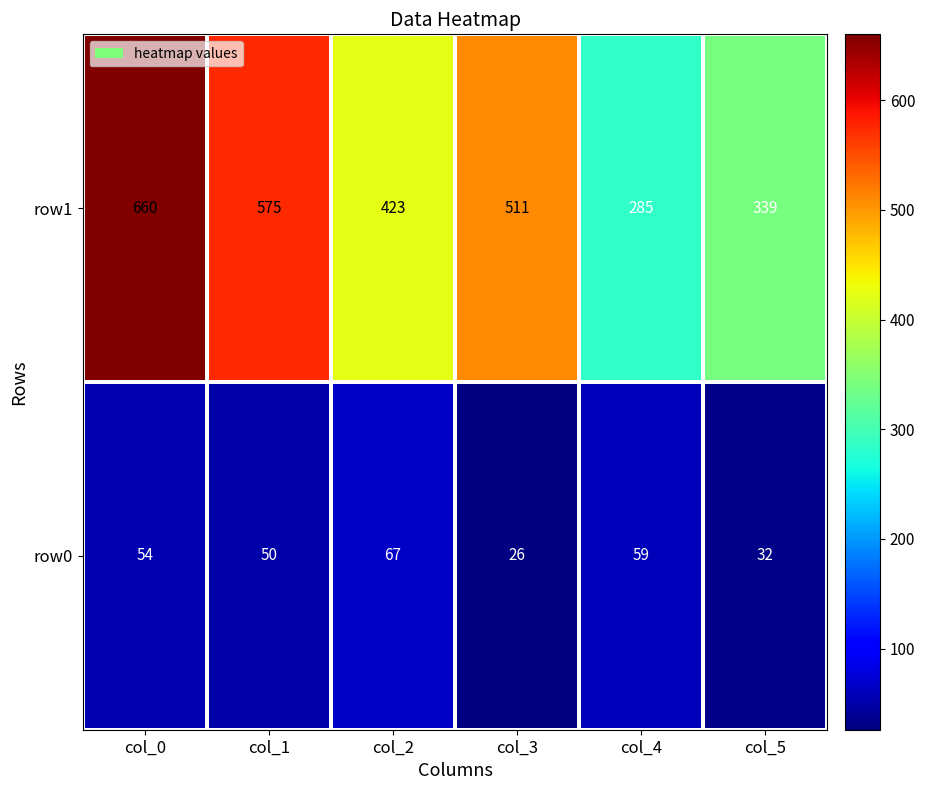

What is the sum of the row1 values at col_4 and col_1?

860